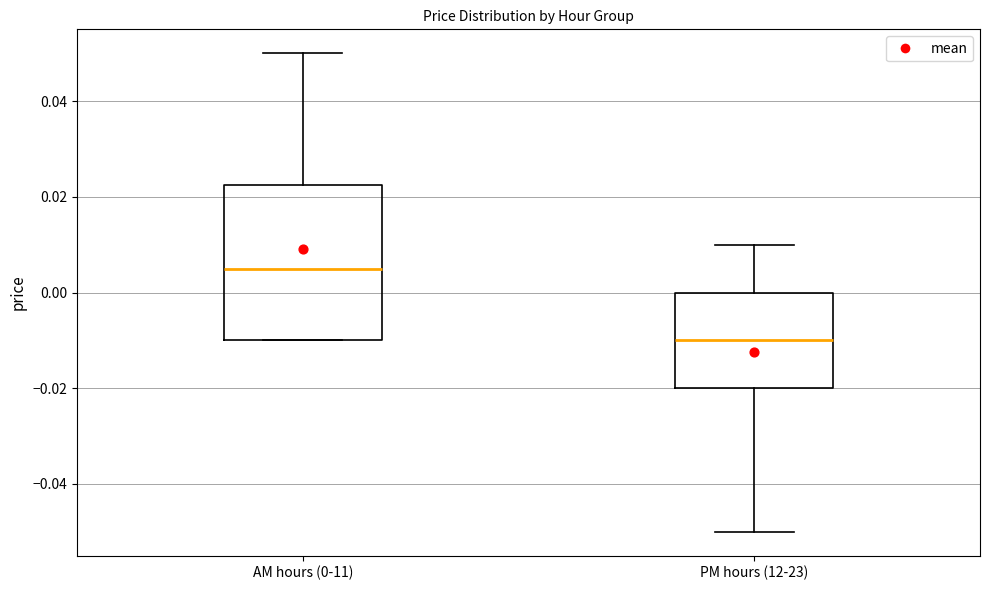

Which box is the tallest, from its lower edge to its upper edge?

AM hours (0-11)